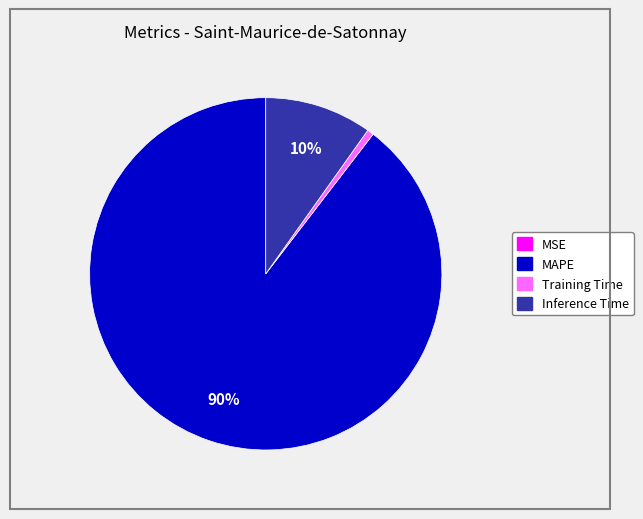

Which category has the biggest portion of the pie?

MAPE